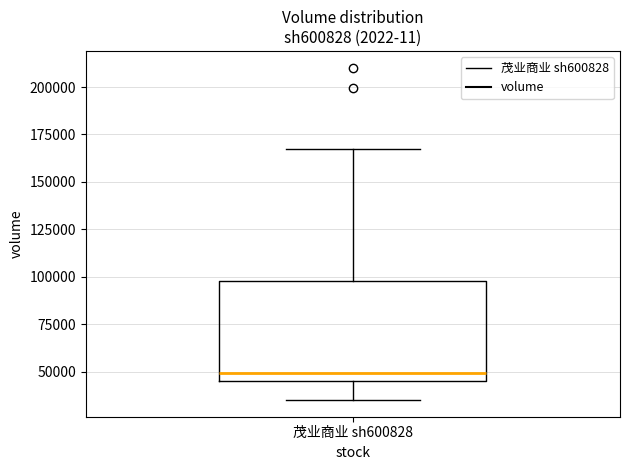

Where does the median line of the box for 茂业商业 sh600828 sit on the y-axis? The values are not printed on the chart, so give them approximately, as read against the axis.

50000